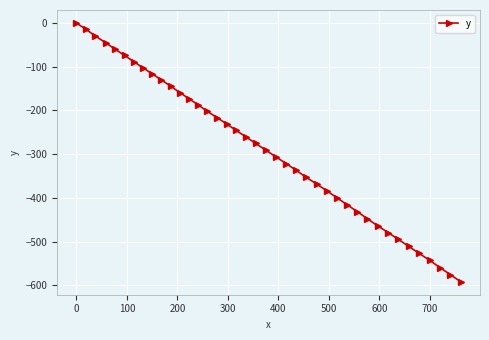

What is the value of the 7th point from the left?

-88.4